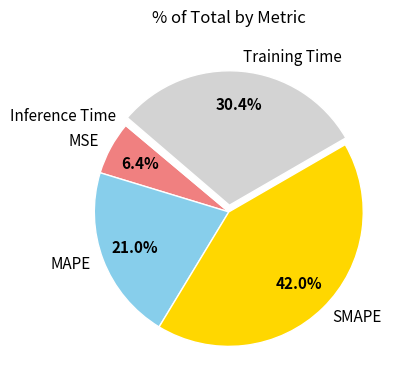

Combined, what portion of the pie is SMAPE and MSE?

48.4%